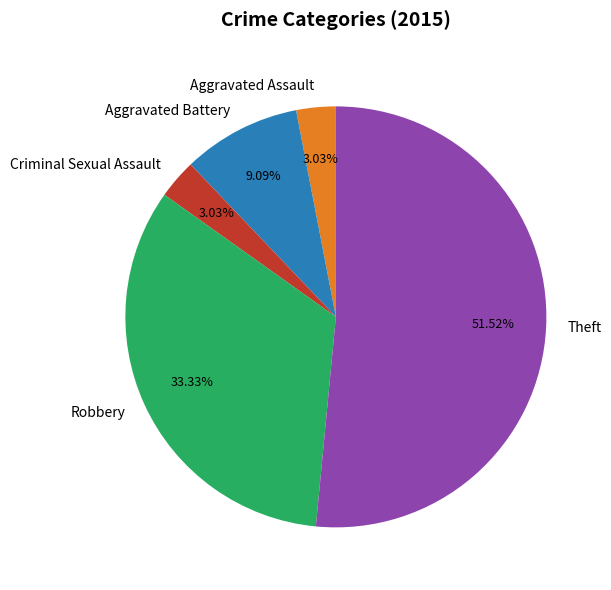

What is the largest slice in the pie chart?

Theft